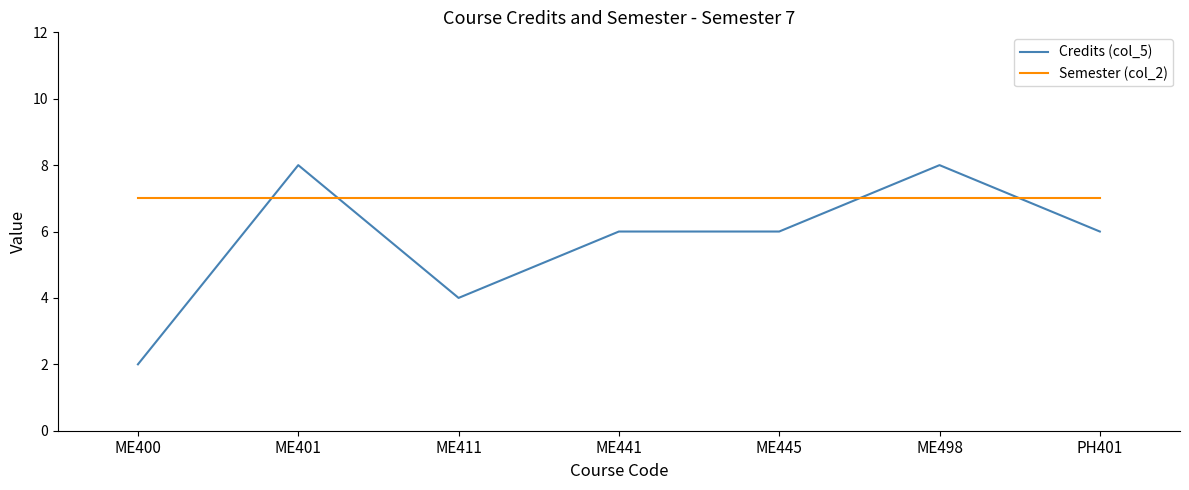

Is it true that Semester (col_2) equals 7 at PH401?

True